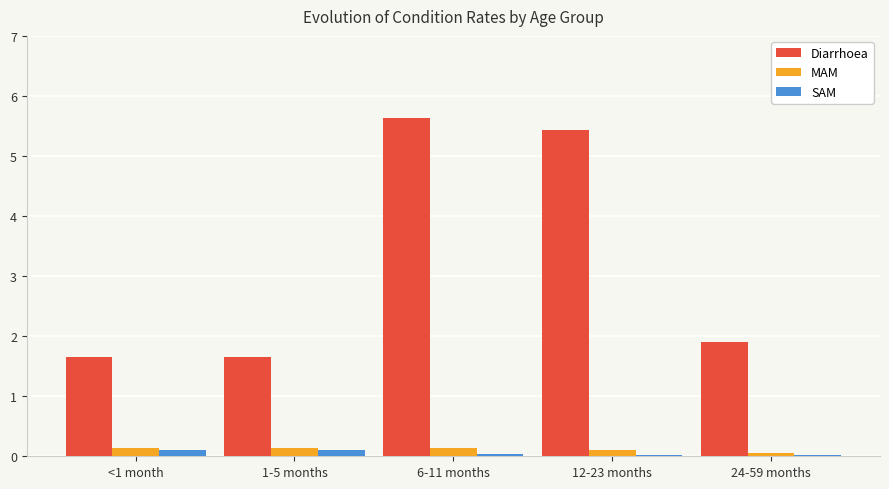

What is the sum of all MAM values?

0.6